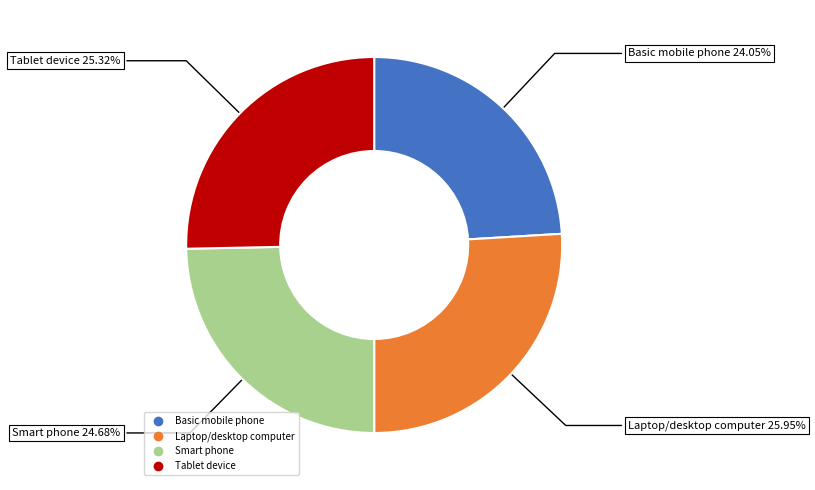

Combined, what portion of the pie is Basic mobile phone and Laptop/desktop computer?

50.0%